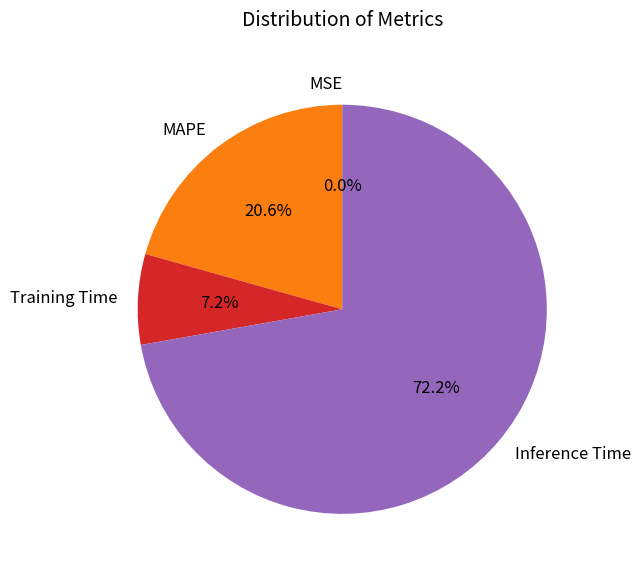

True or false: MAPE accounts for 21% of the total.

True